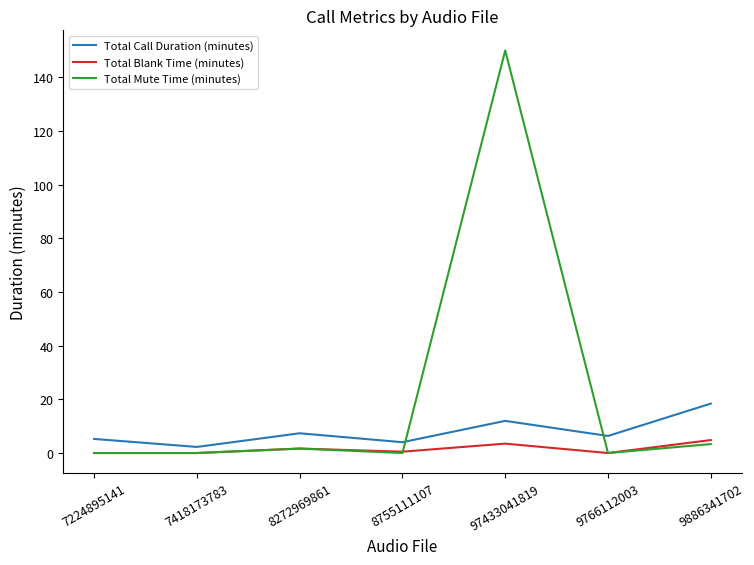

Which series changed the most between 7418173783 and 9766112003?

Total Call Duration (minutes)